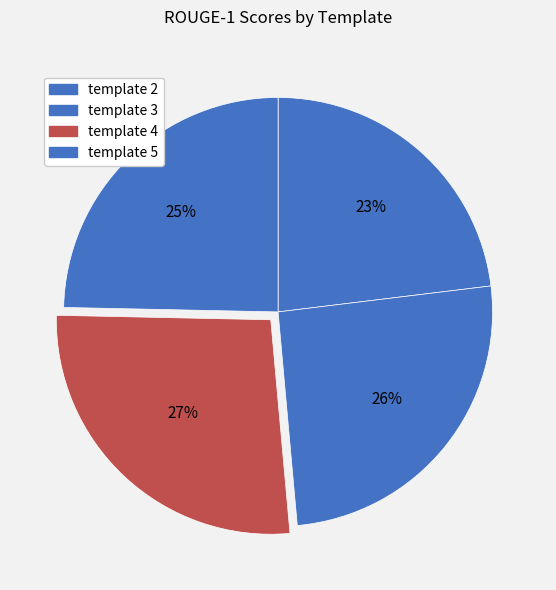

Is it true that template 4 is 41% of the pie?

False